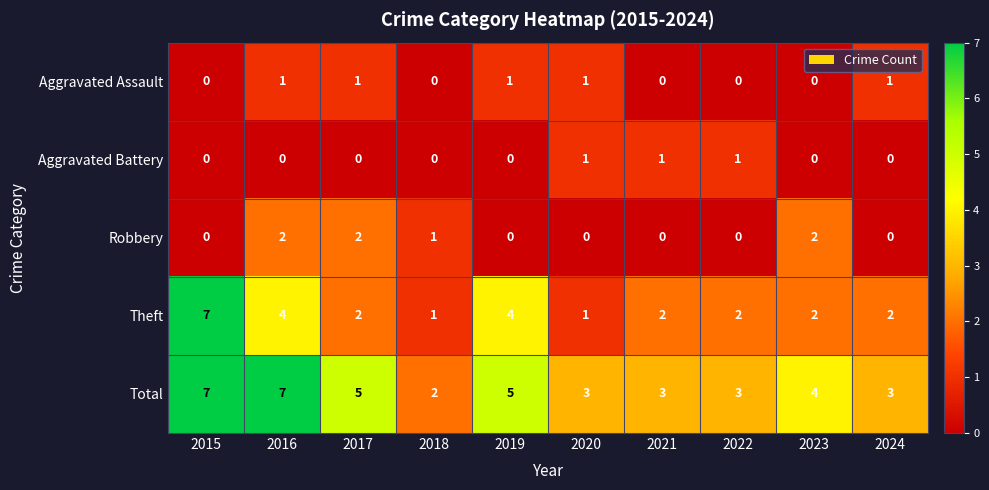

True or false: Aggravated Battery has a value of 1 at 2018.

False